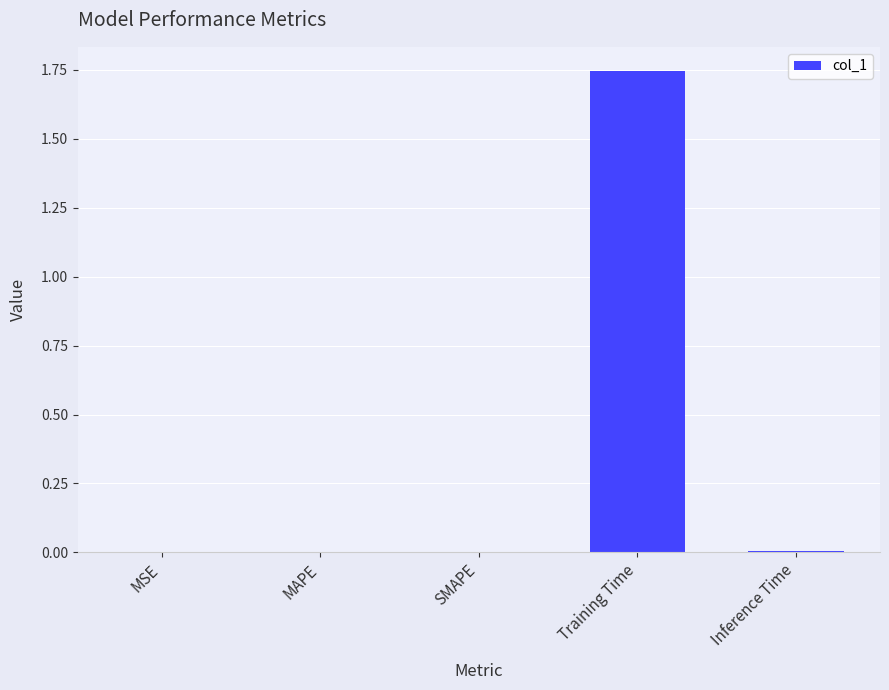

Which has a higher value, SMAPE or Training Time?

Training Time